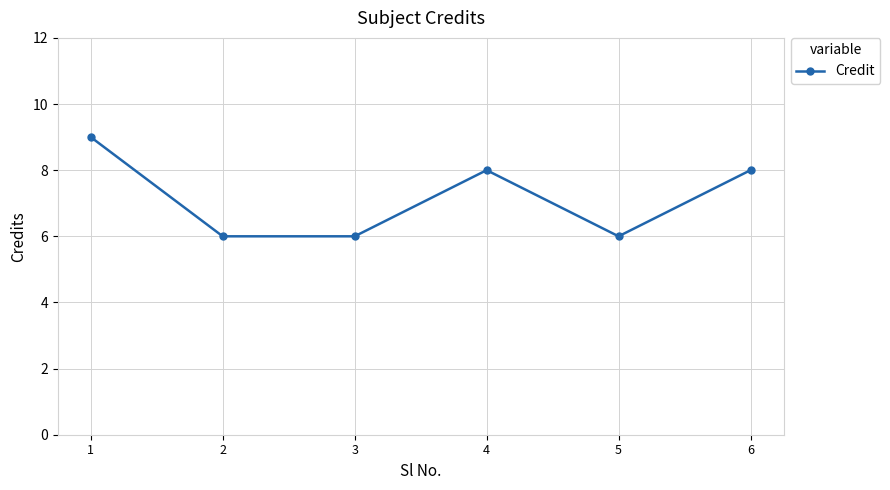

Read the value at 5.

6